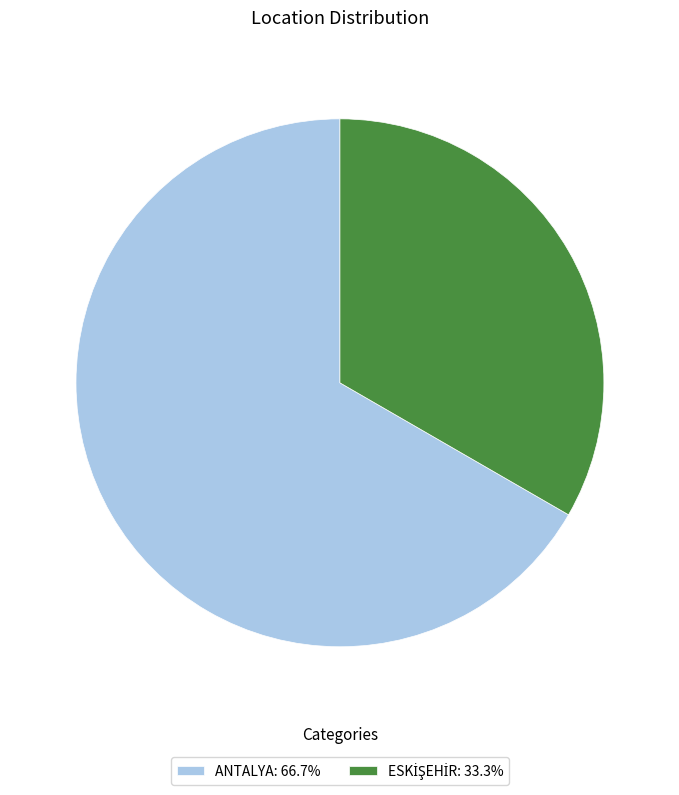

What is the majority slice?

ANTALYA